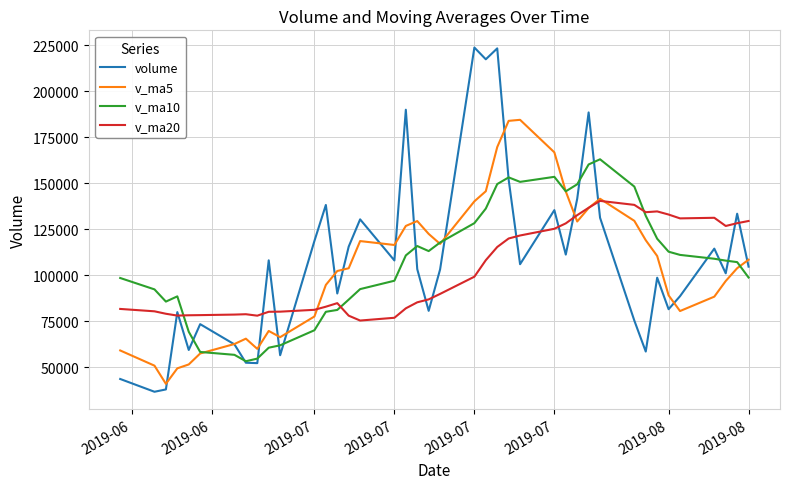

What is the highest value of the volume series?

223658.8